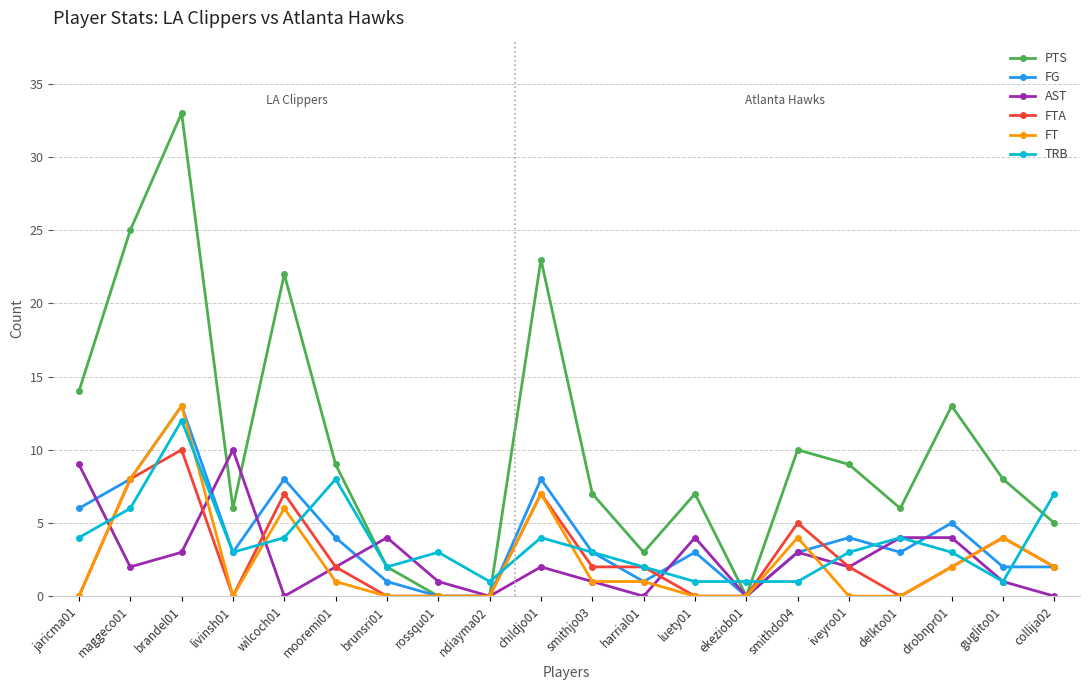

How many lines are shown in the chart?

6